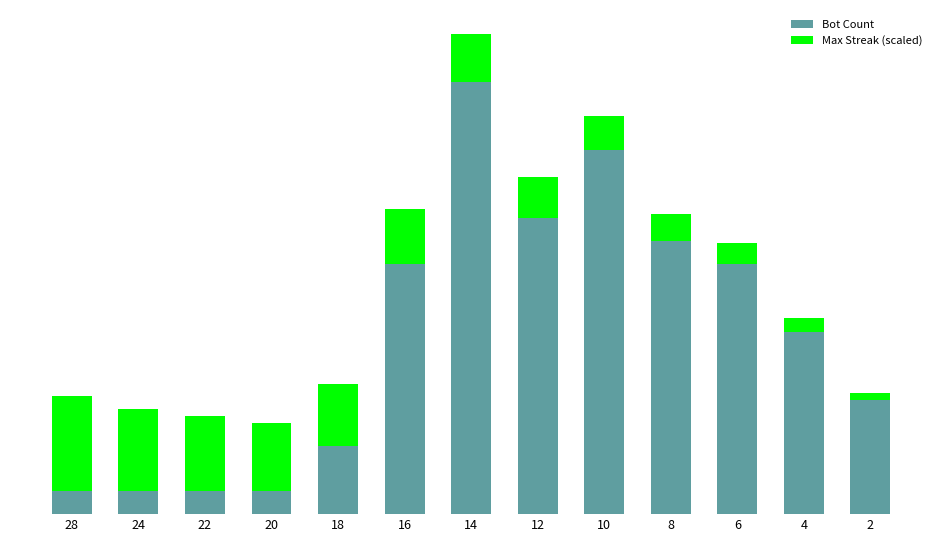

Does the chart contain stacked bars?

Yes